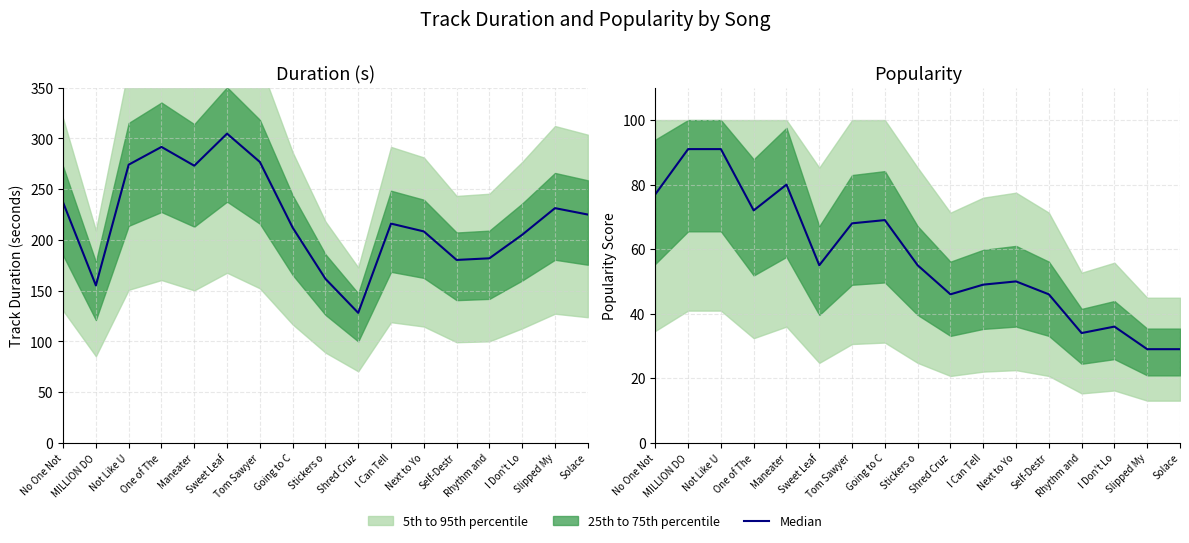

List the labels in order of value, largest first.

MILLION DO, Not Like U, Maneater, No One Not, One of The, Going to C, Tom Sawyer, Sweet Leaf, Stickers o, Next to Yo, I Can Tell, Shred Cruz, Self-Destr, I Don't Lo, Rhythm and, Slipped My, Solace